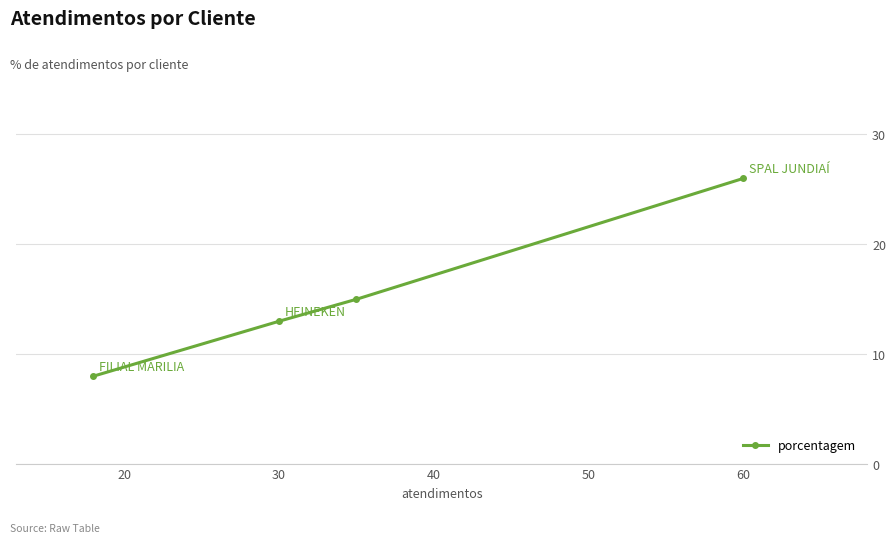

What is the maximum value shown in the chart?

26